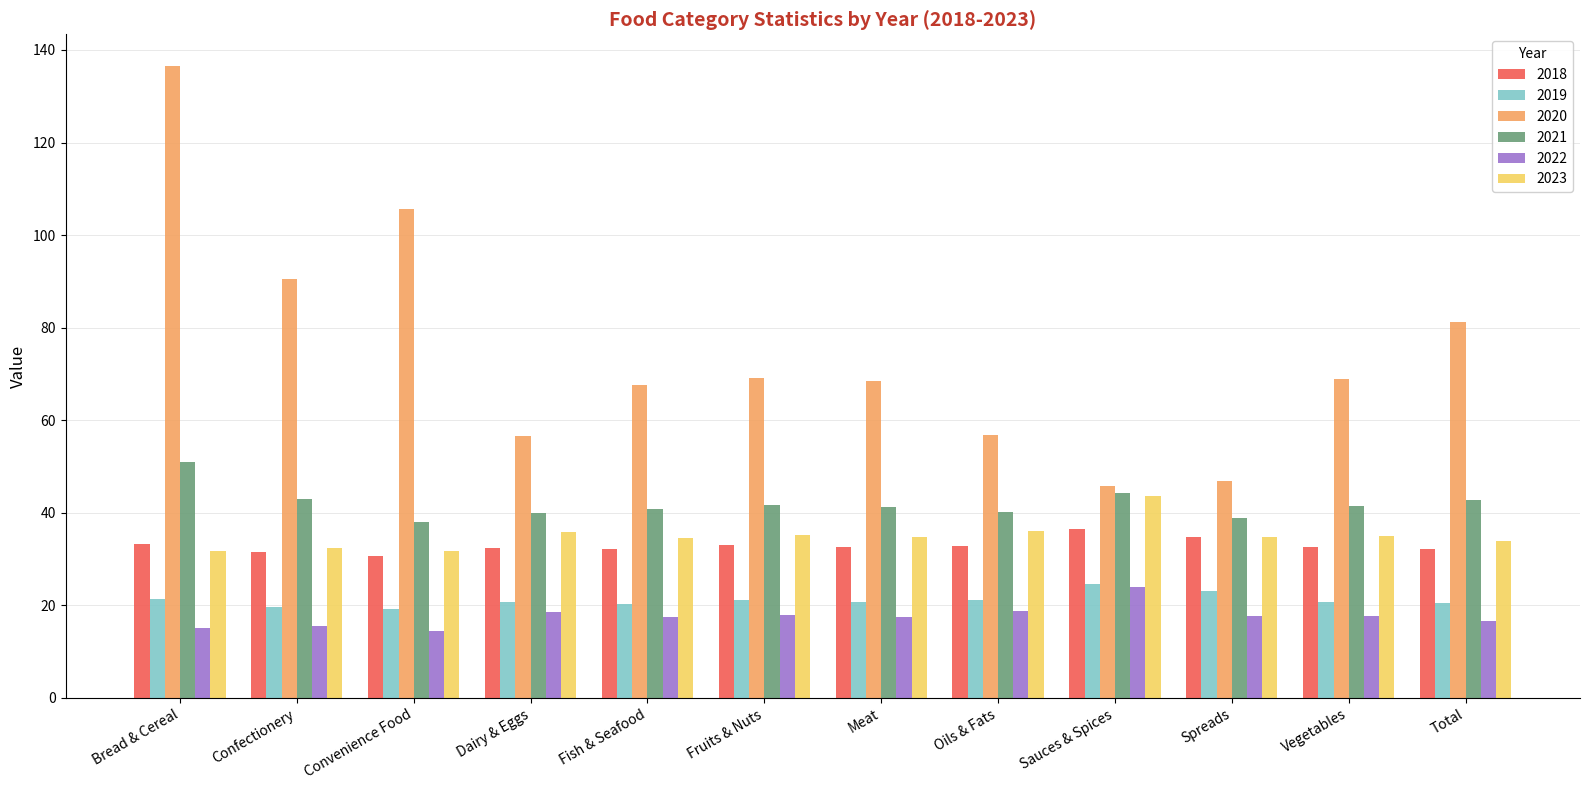

How many bars are there in total?

72